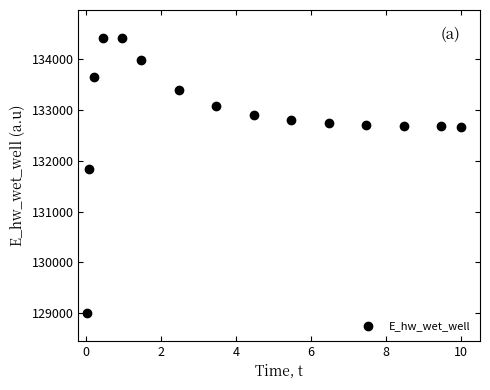

What is the range of Y values (max minus min)?

5433.3